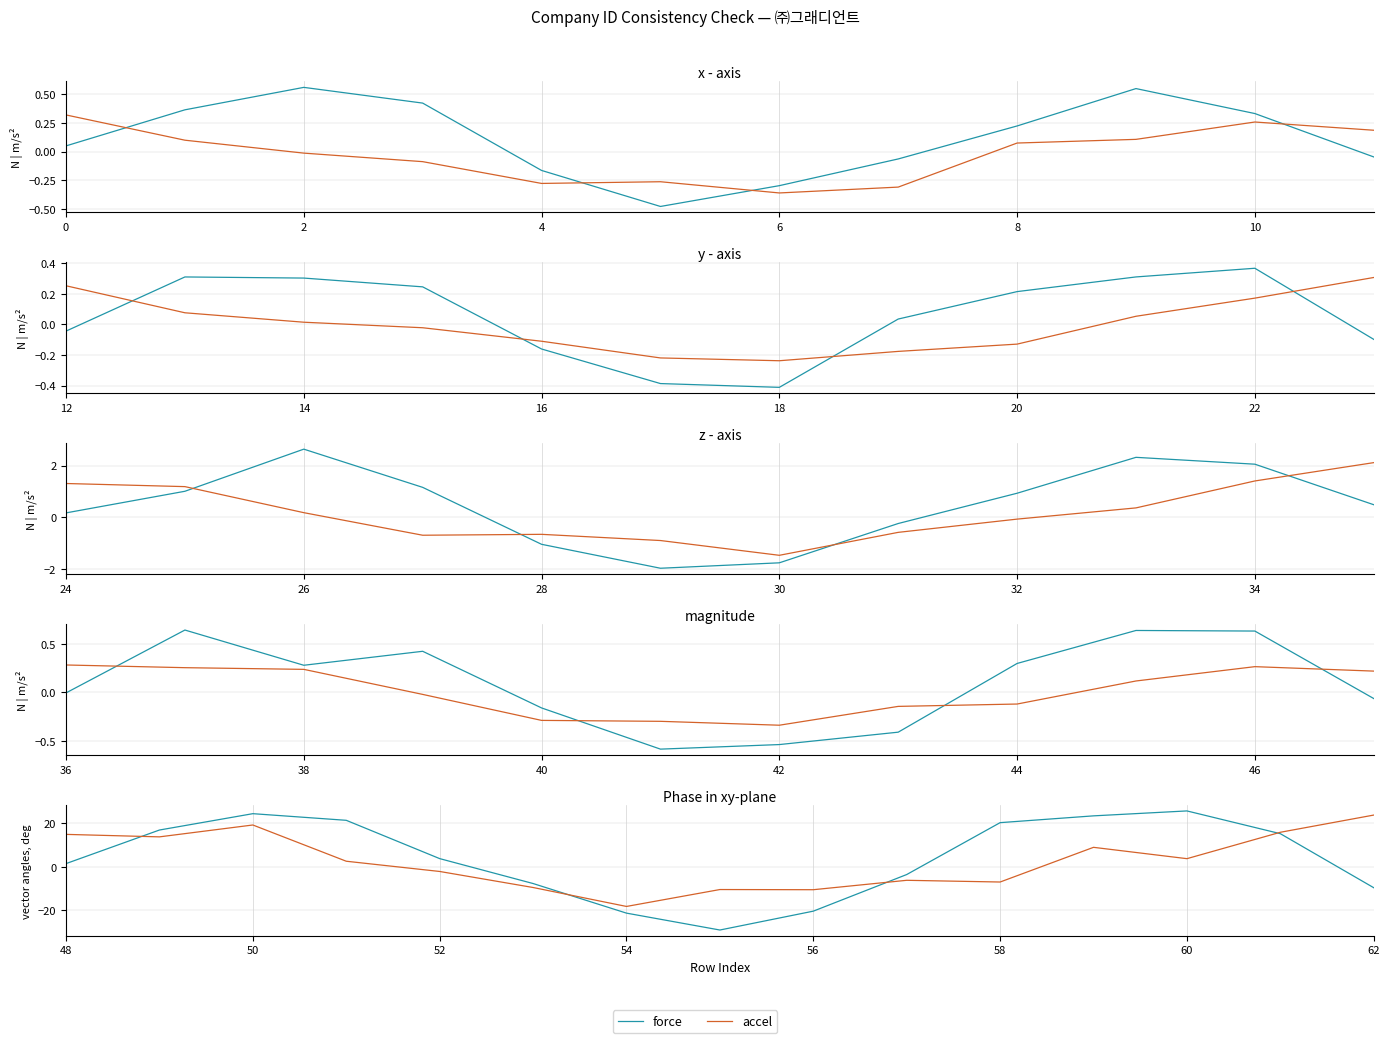

Which series has the largest total across all categories?

force